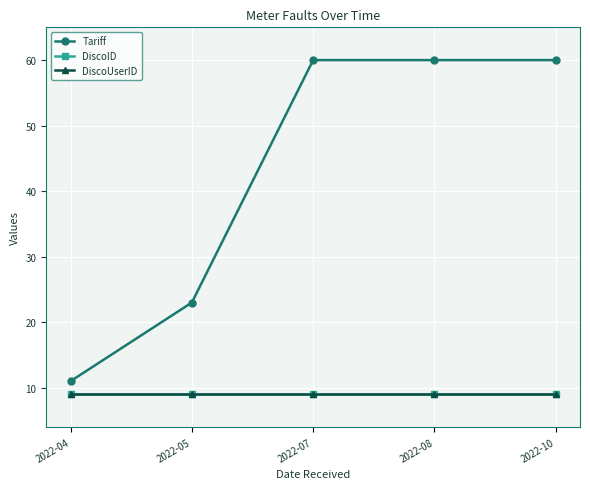

Which category has the highest value across all series?

2022-07